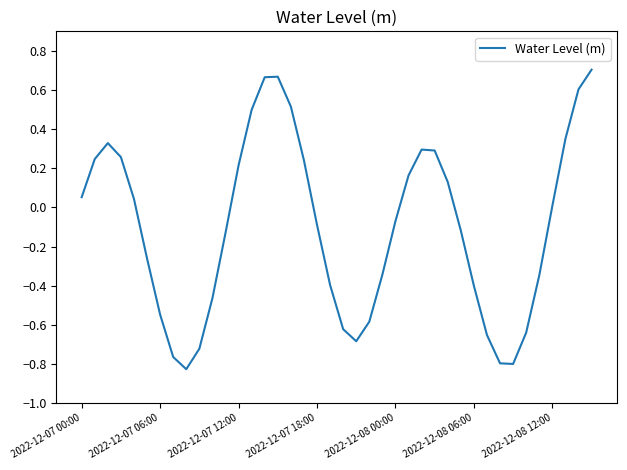

What is the difference between the maximum and minimum values?

1.5